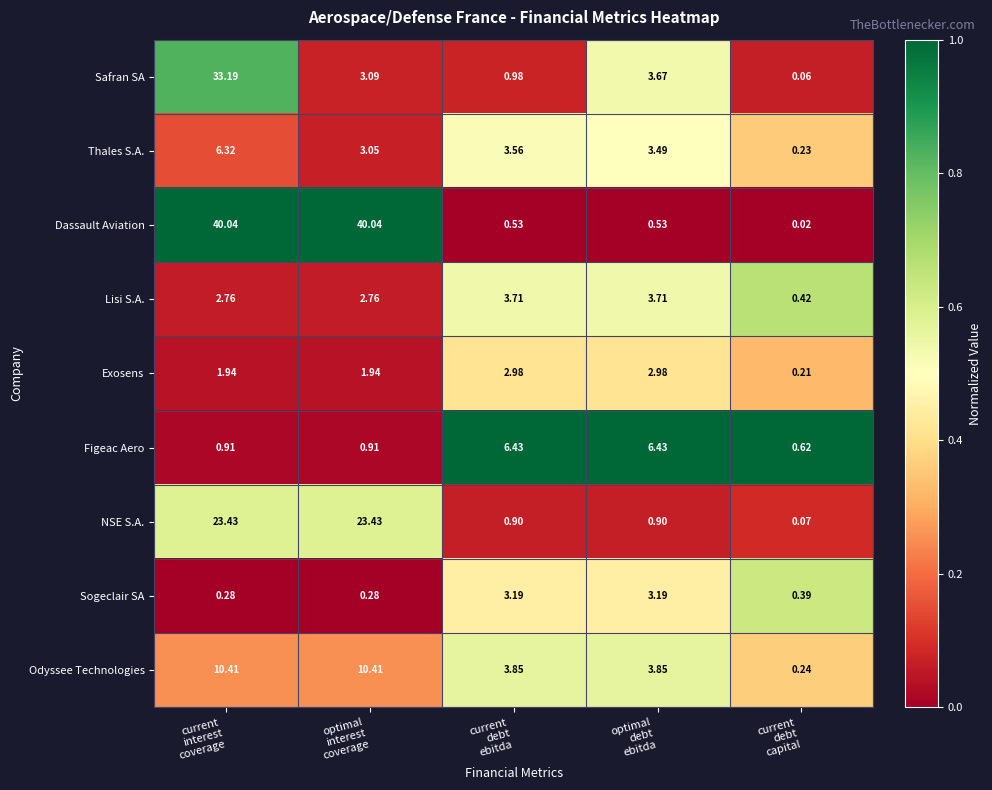

Which series has the widest spread of values?

Dassault Aviation